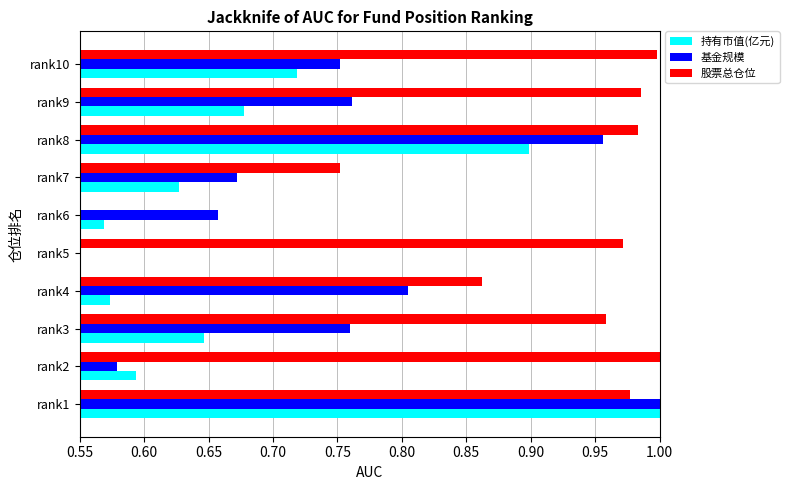

What are all the series names shown in the legend?

持有市值(亿元), 基金规模, 股票总仓位